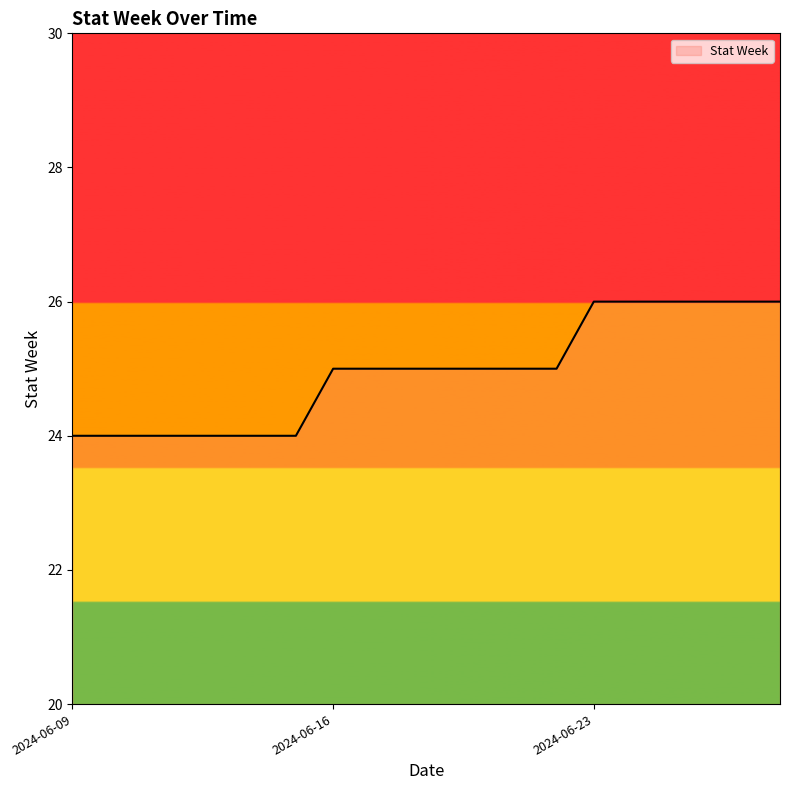

What is the maximum value shown in the chart?

26